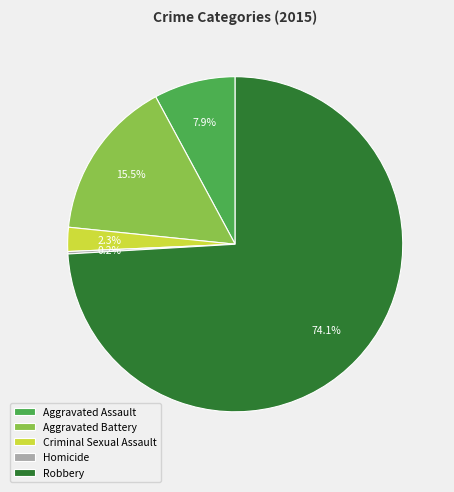

Is Aggravated Assault the majority of the pie?

No